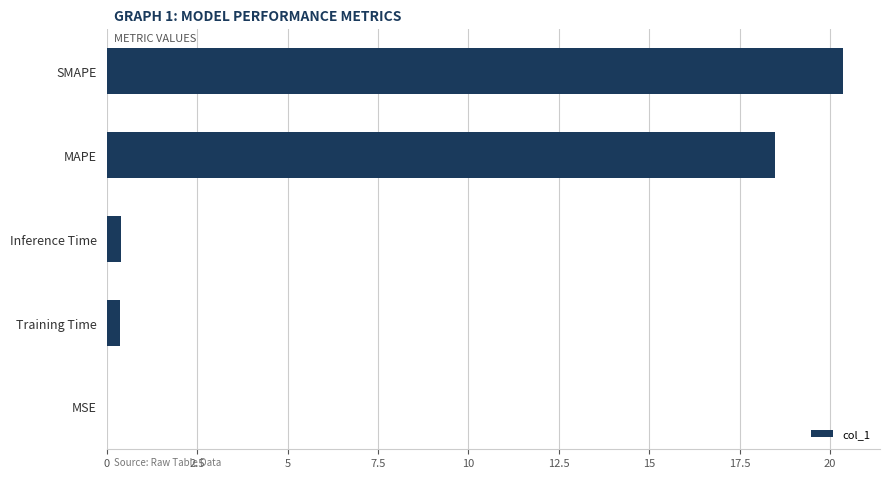

What is the sum of all values?

39.6